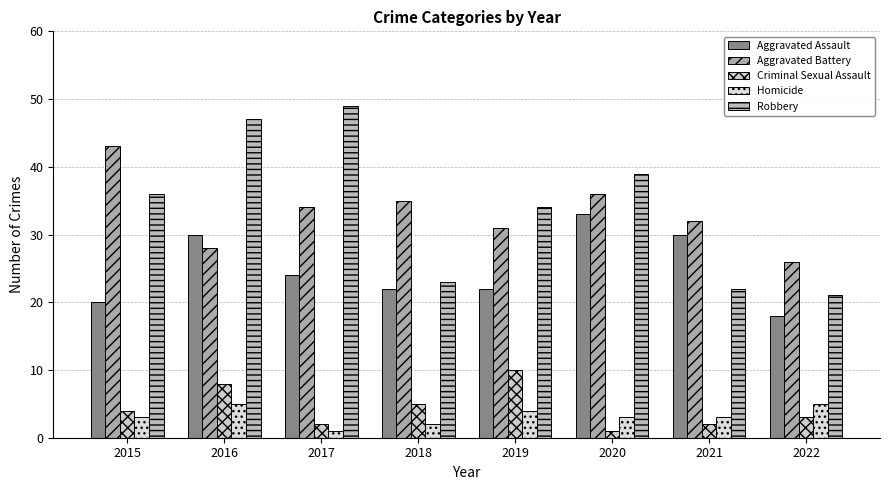

What is the average value of the Aggravated Assault series?

25